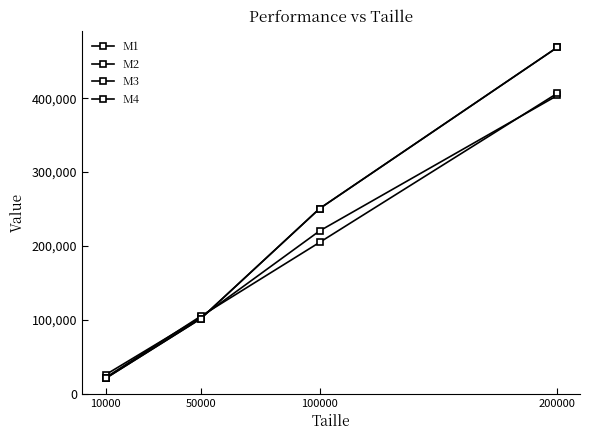

True or false: M2 has a value of 89279 at 200000.

False